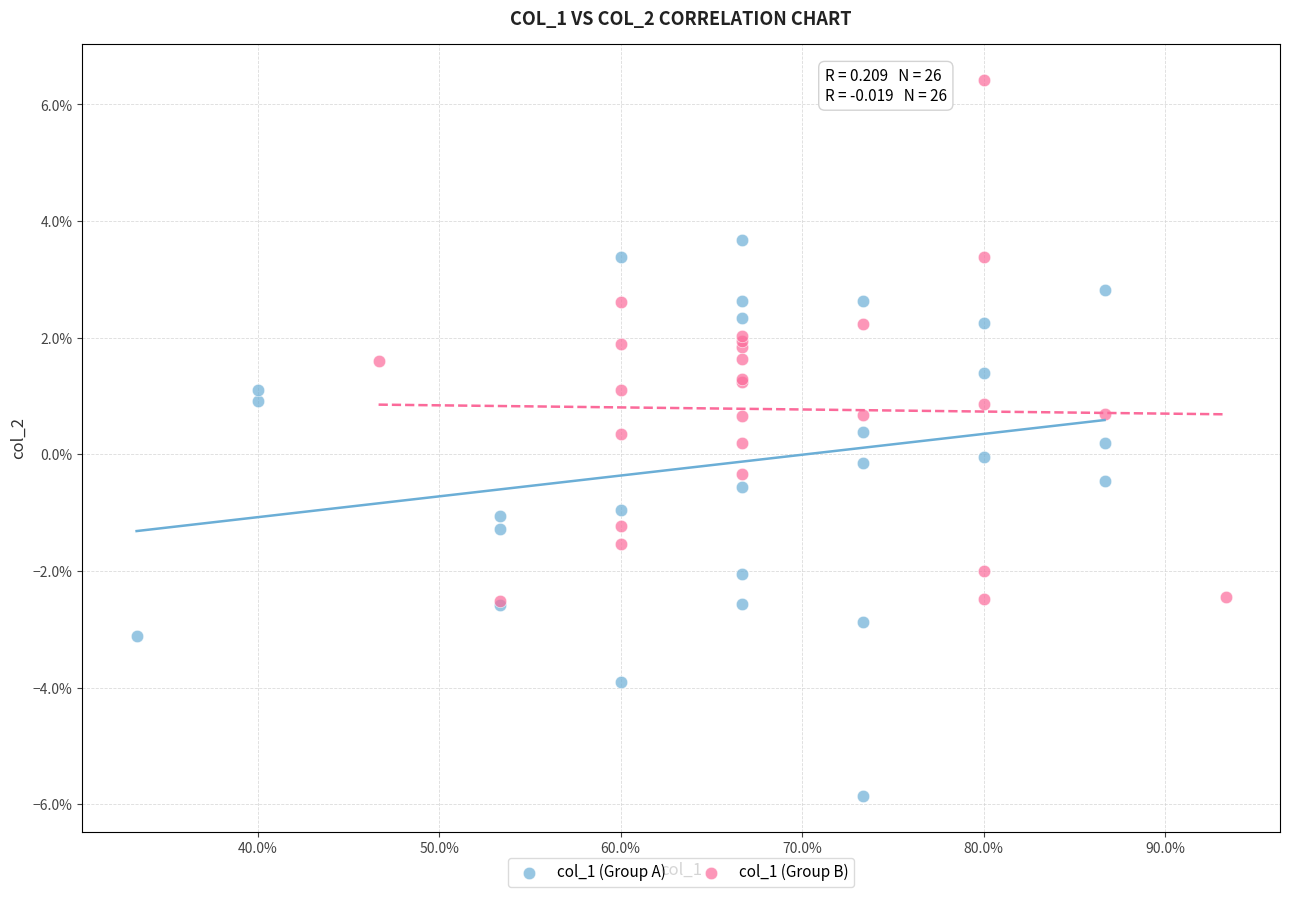

Which series reaches the maximum Y coordinate?

col_1 (Group B)